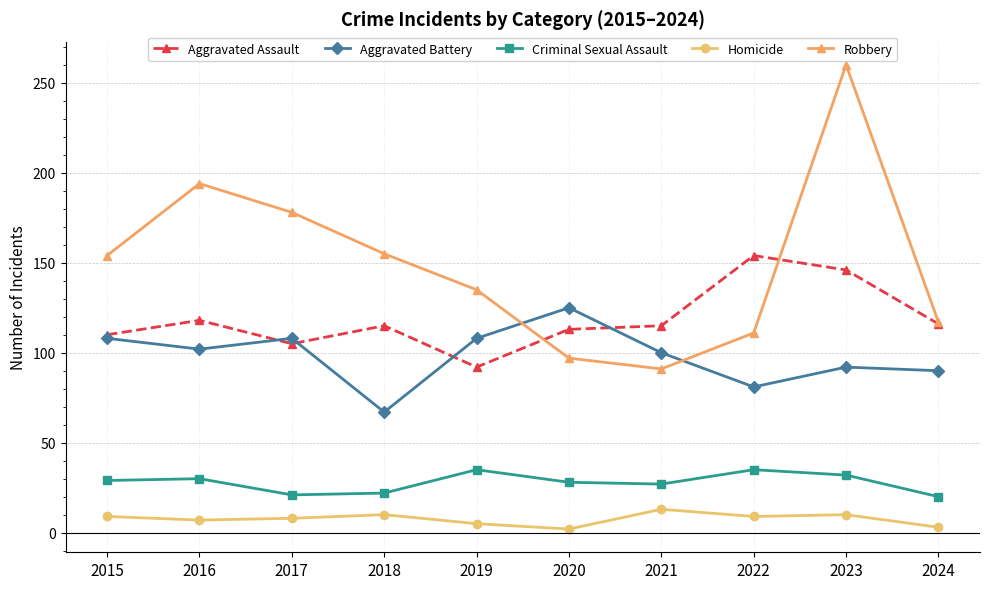

What is the highest value of the Homicide series?

13